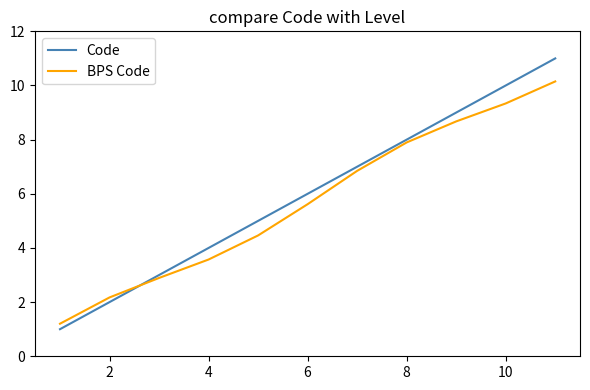

After their last crossing, which series has the higher values: BPS Code or Code?

Code